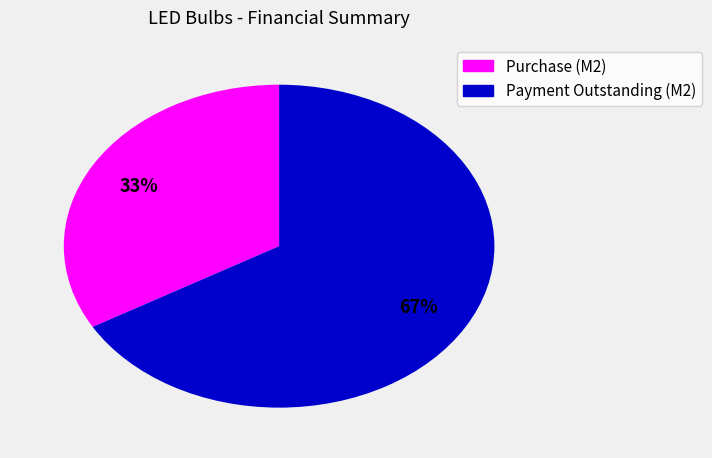

What is the ratio of the value at Purchase (M2) to the value at Payment Outstanding (M2)?

0.5